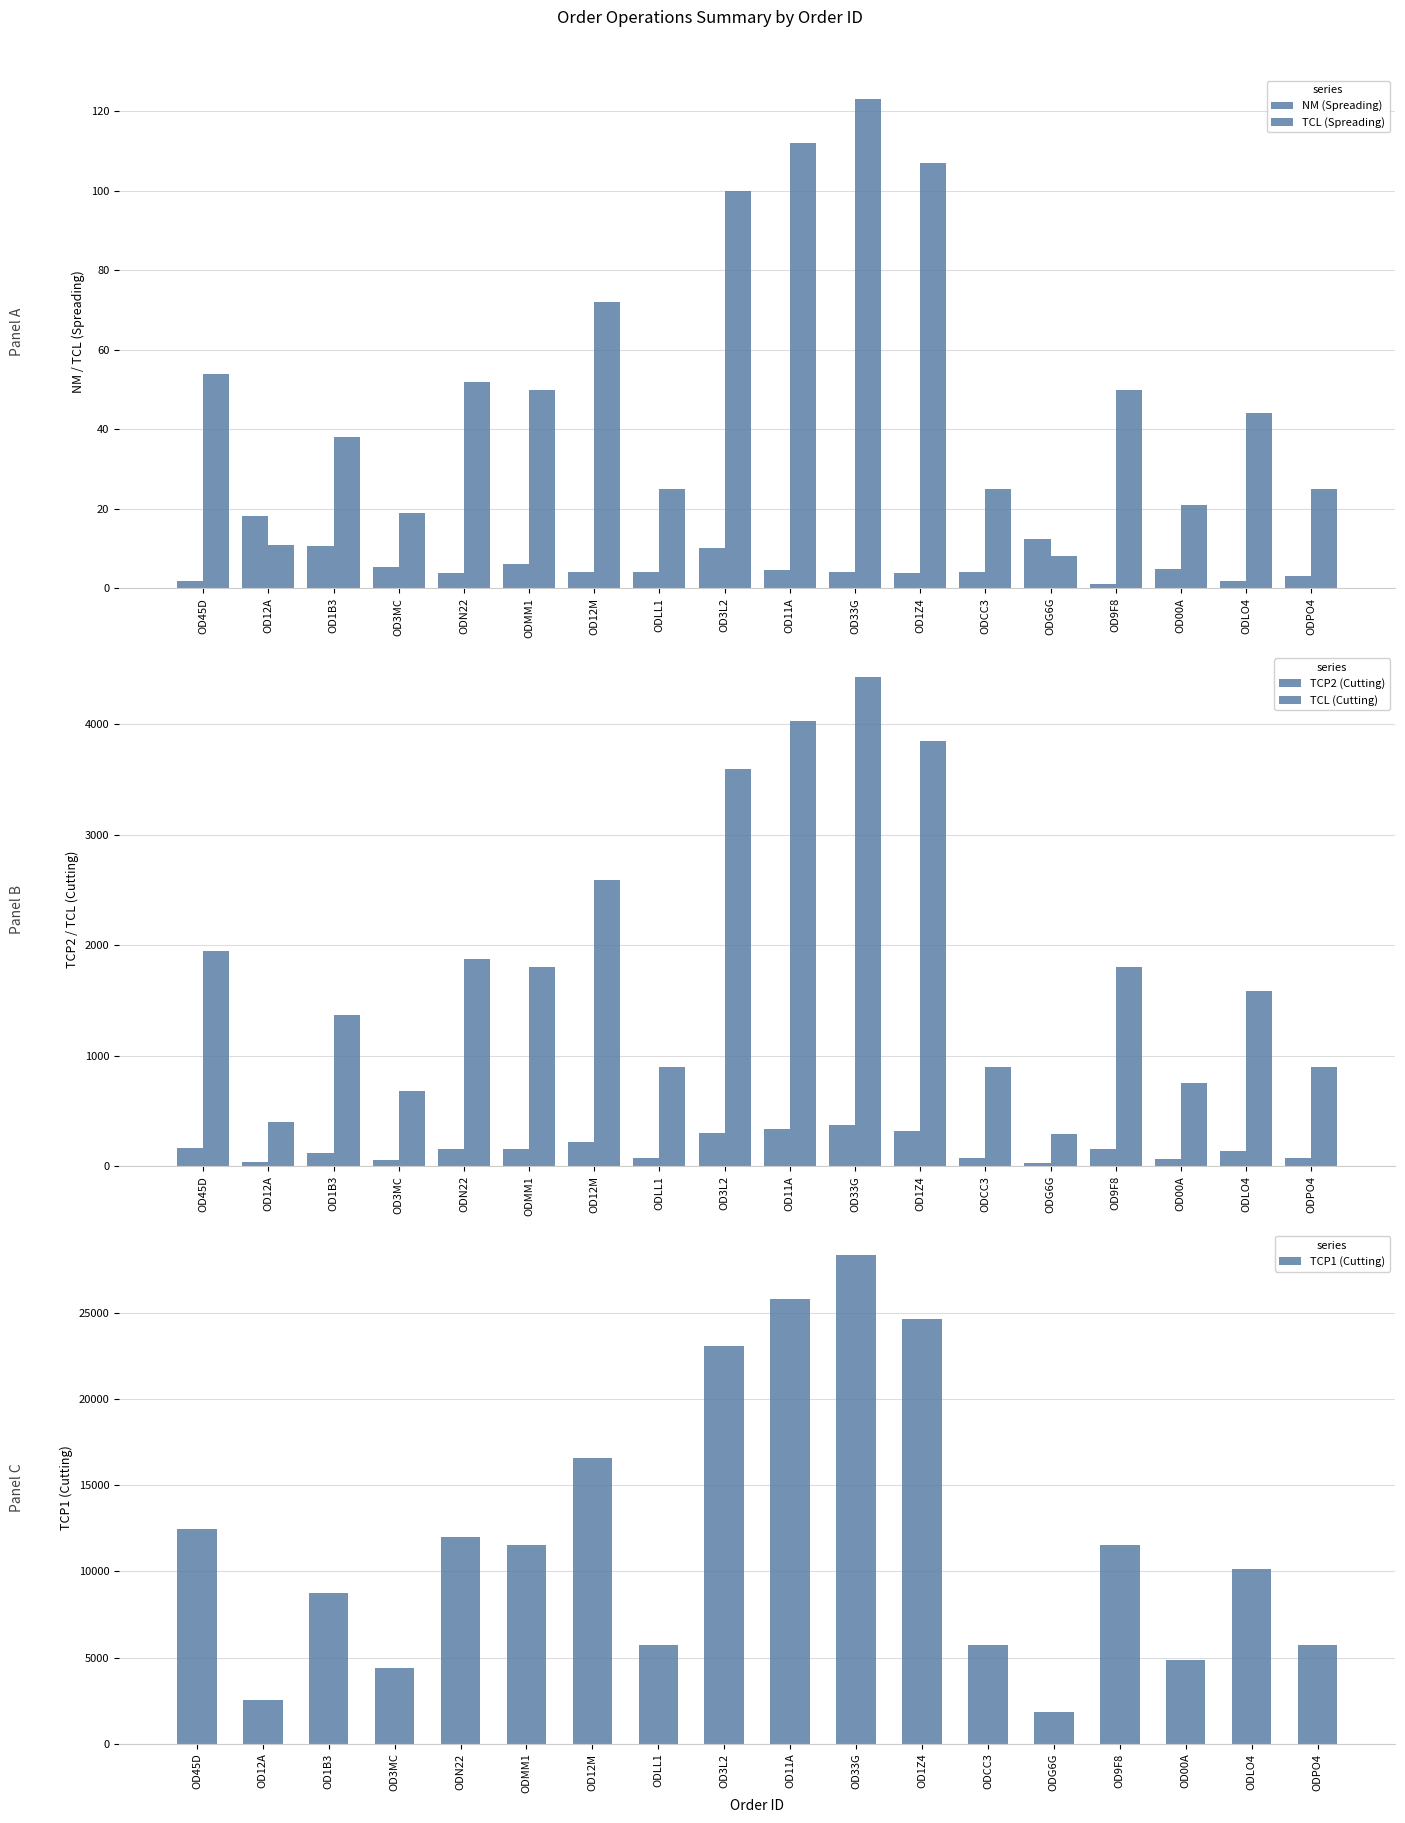

Which series has the largest range (max minus min)?

TCP1 (Cutting)